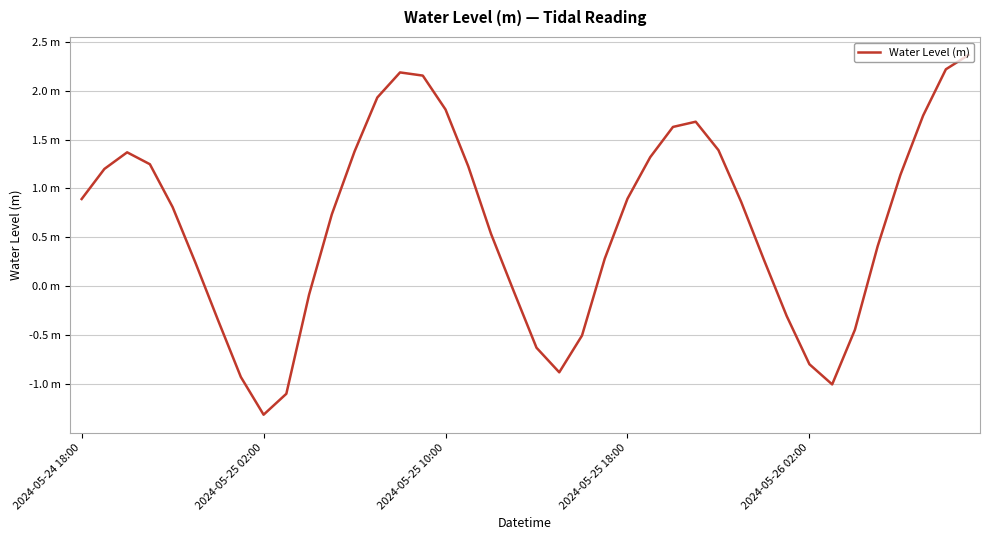

Does the chart display data point markers on the line(s)?

No